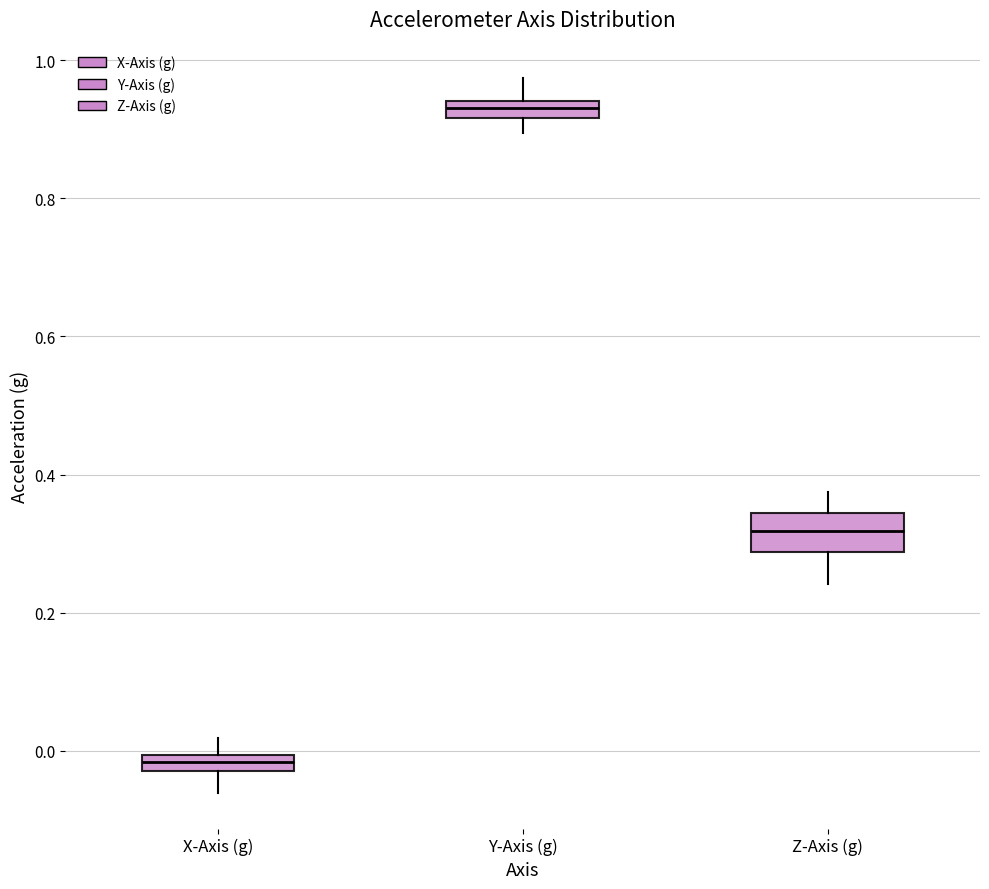

Which box's median line is the highest?

Y-Axis (g)